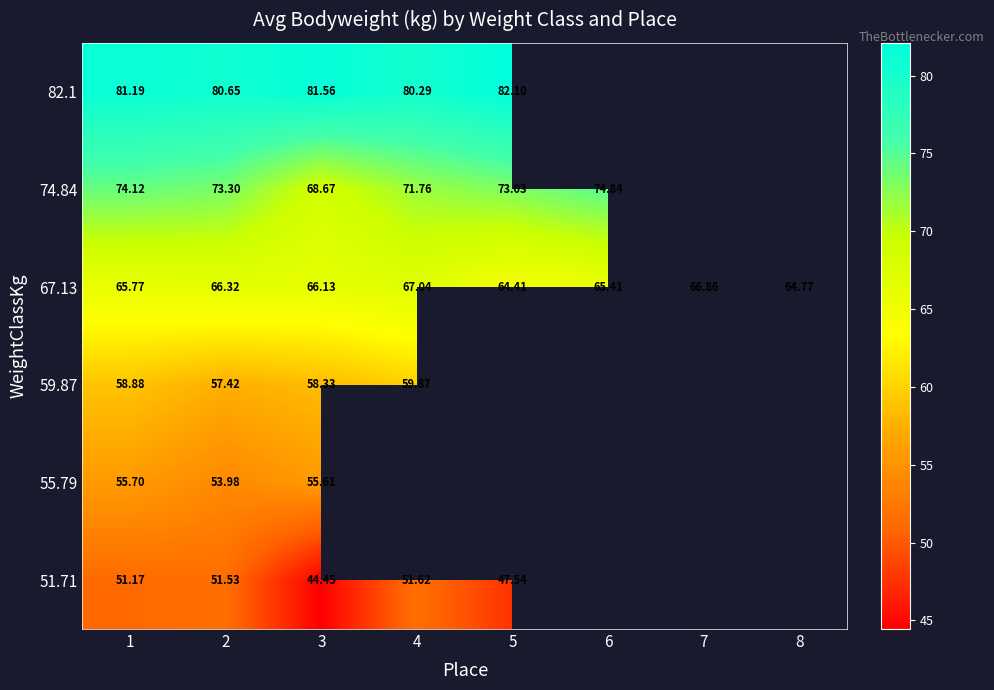

How many values in the 82.1 series exceed 82?

1